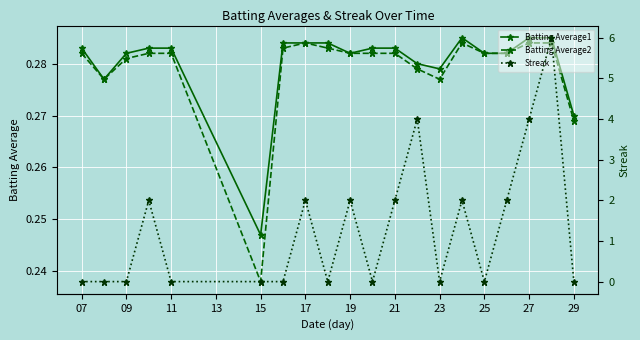

How many Batting Average1 values are between 0 and 1?

20